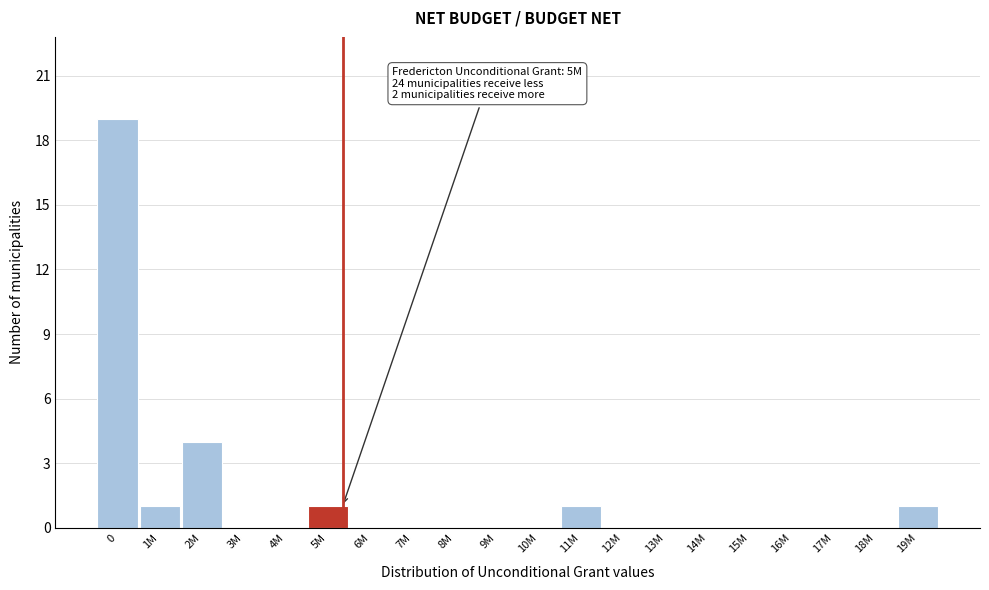

Reading left to right, list all the values displayed in this chart.

0=19	1M=1	2M=4	3M=0	4M=0	5M=1	6M=0	7M=0	8M=0	9M=0	10M=0	11M=1	12M=0	13M=0	14M=0	15M=0	16M=0	17M=0	18M=0	19M=1